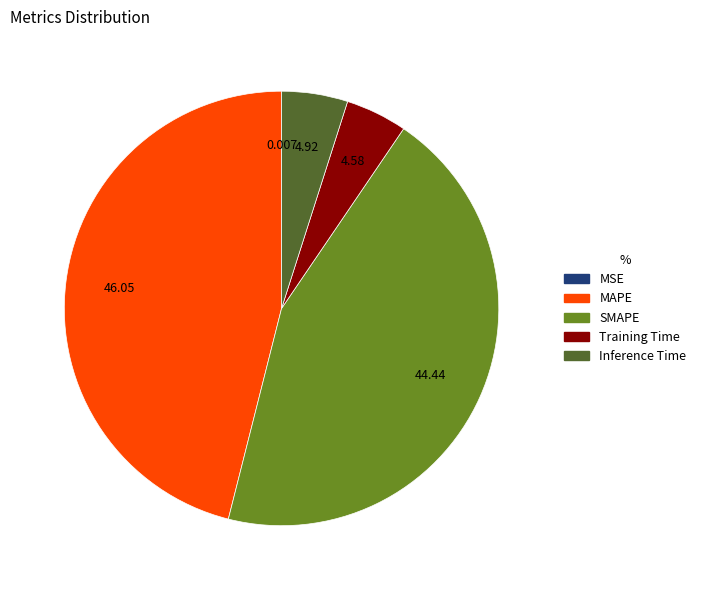

Is there a majority slice in this chart?

No